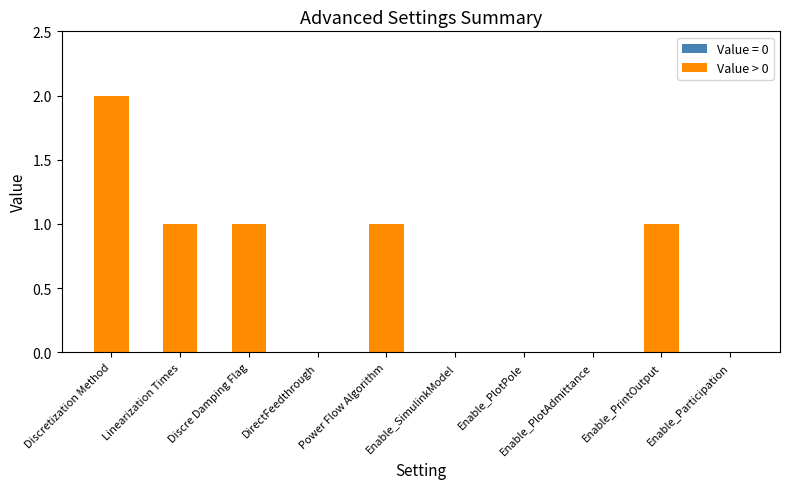

What is the sum of all values?

6